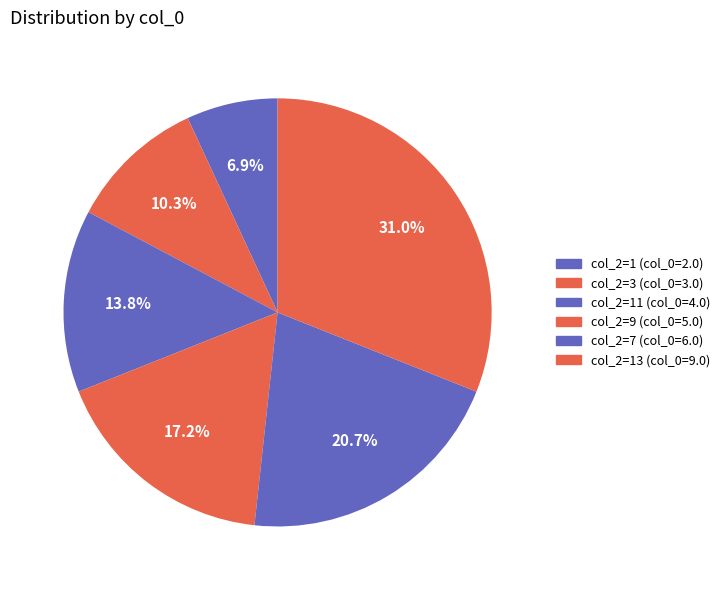

Count the number of slices in the pie.

6